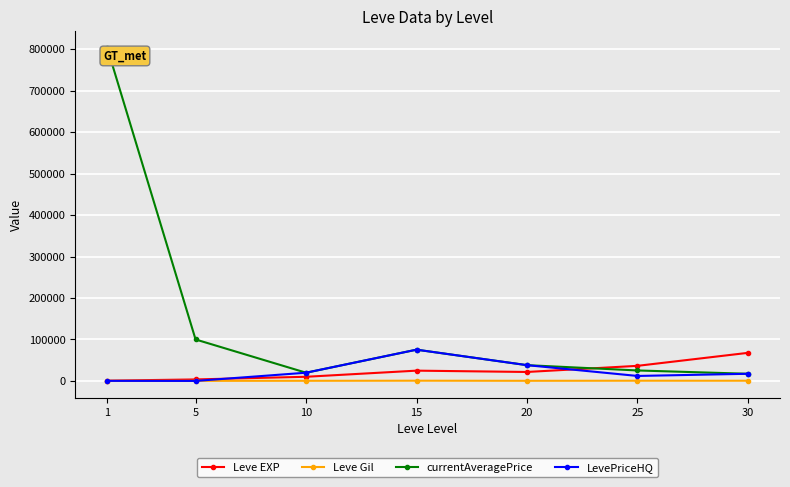

Rank the series by their maximum value, from lowest to highest.

Leve Gil, Leve EXP, LevePriceHQ, currentAveragePrice